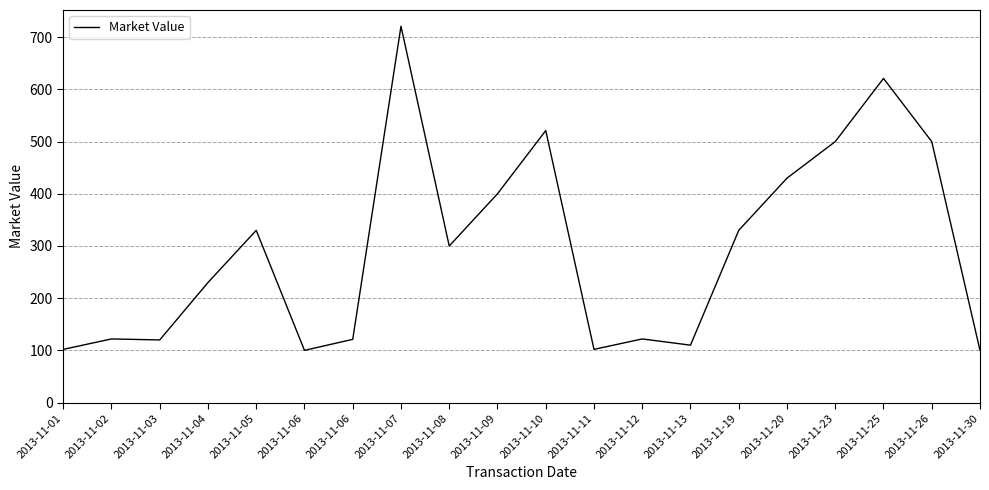

Approximately how many times larger is the value at 2013-11-11 compared to 2013-11-08?

0.3